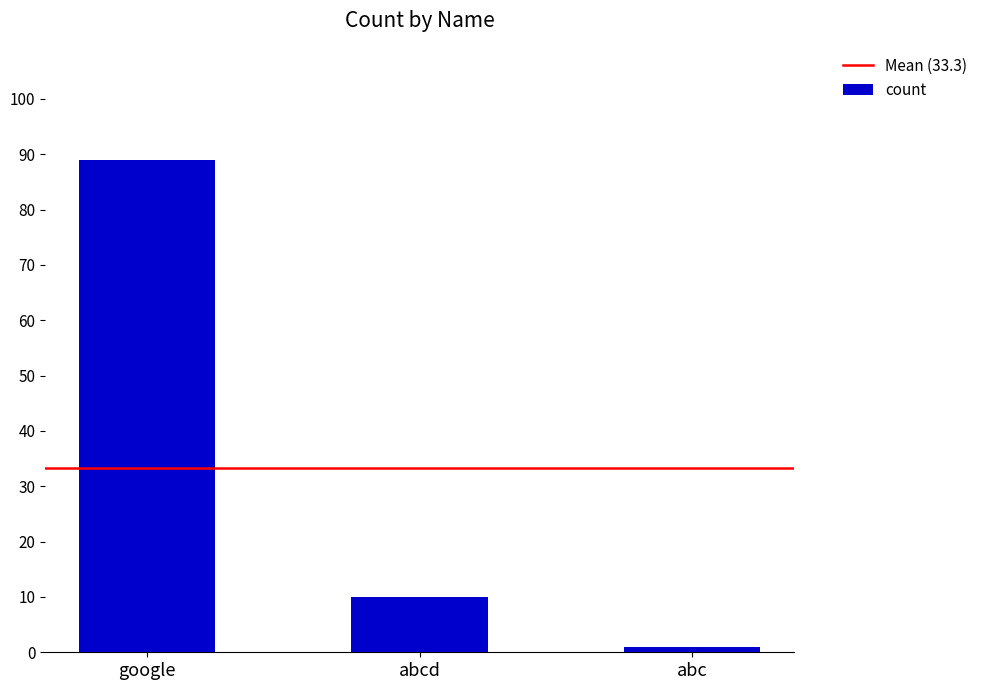

Rank the categories by value from lowest to highest.

abc, abcd, google